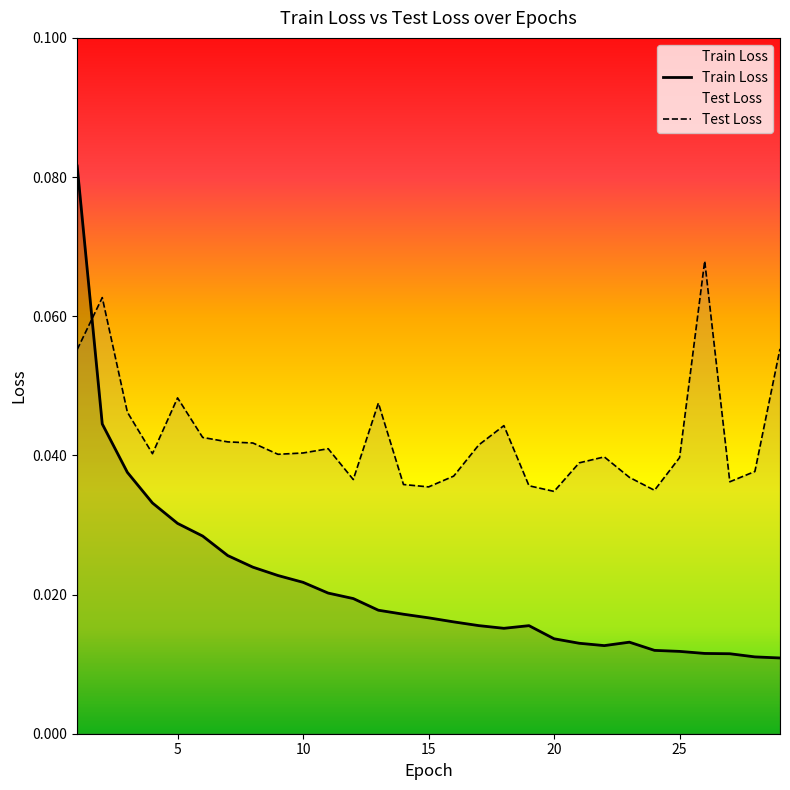

Which series changed the most between 16 and 29?

Test Loss